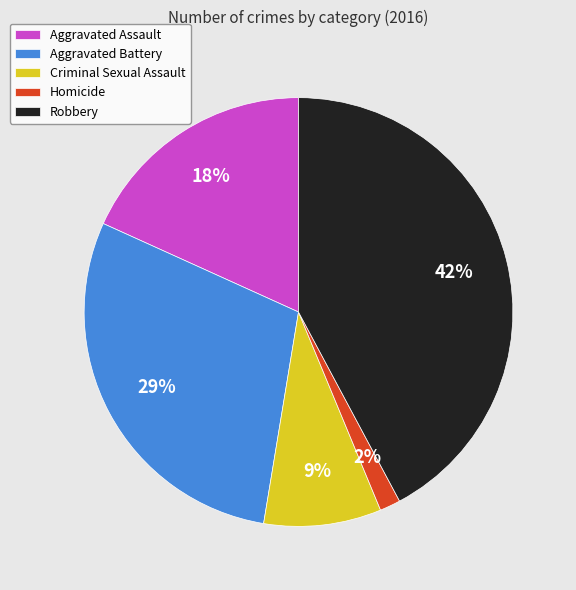

How many segments does this pie chart have?

5